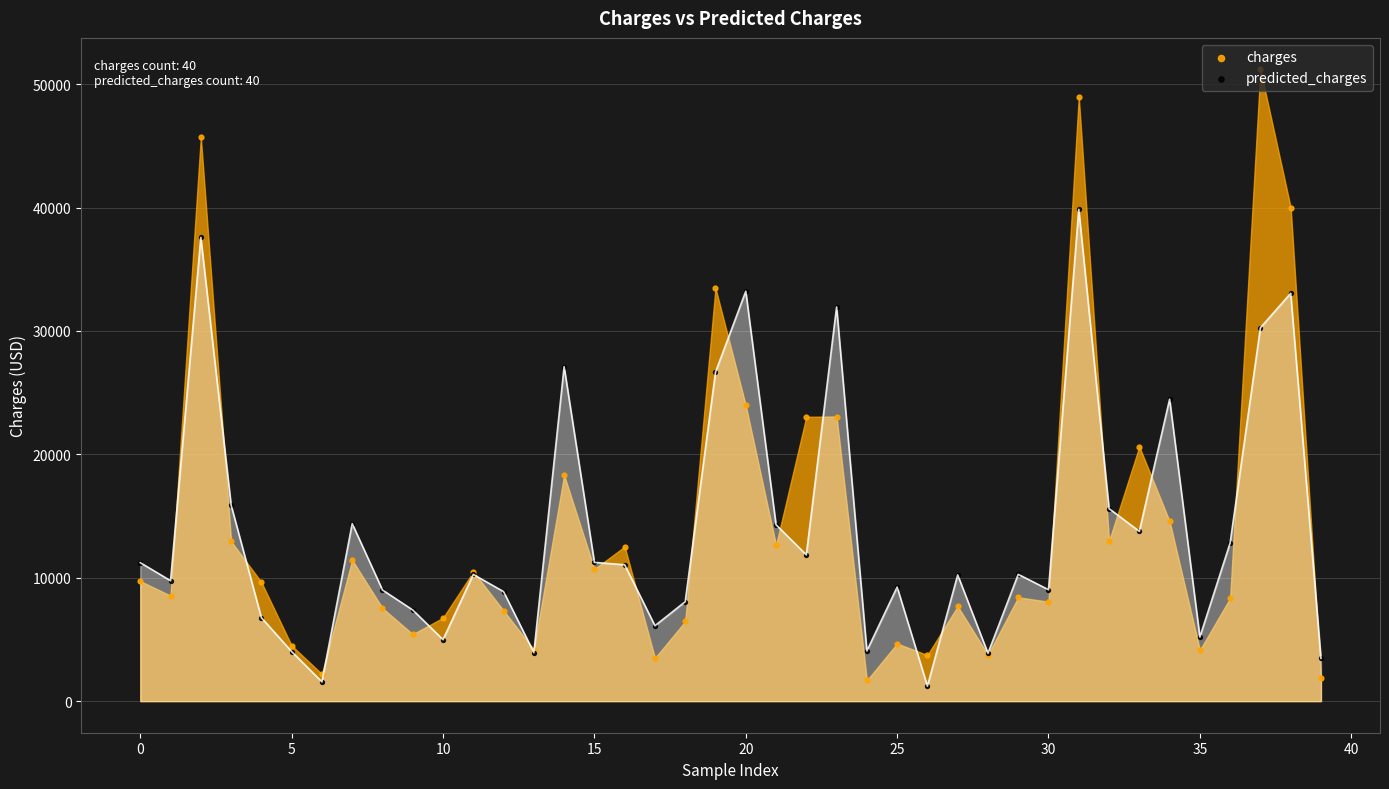

Which series has the largest Y range (max minus min)?

charges